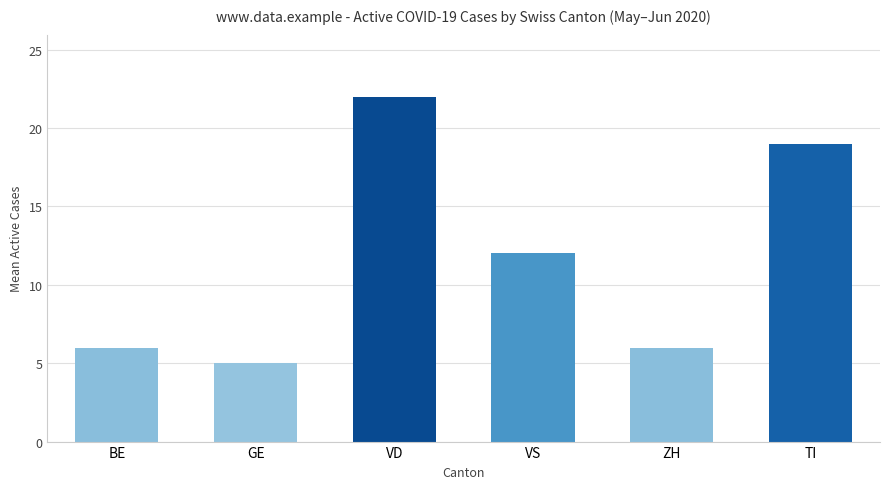

Which has a higher value, ZH or VS?

VS